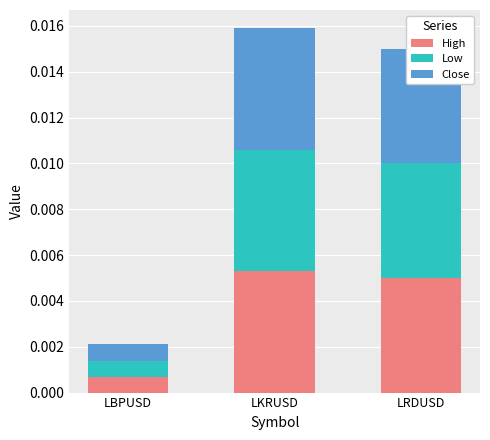

List the series in order of their peak value, highest first.

High, Low, Close